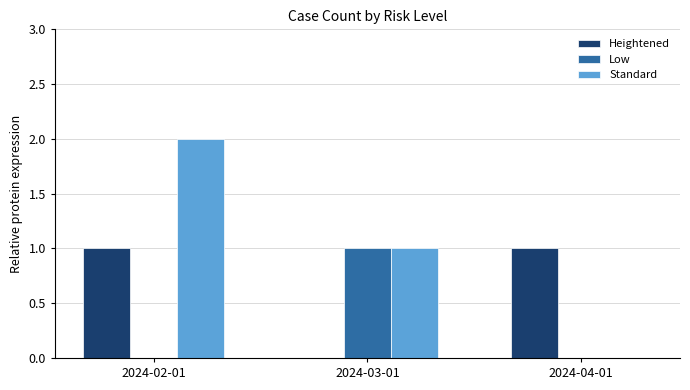

True or false: Heightened has a value of 0 at 2024-04-01.

False